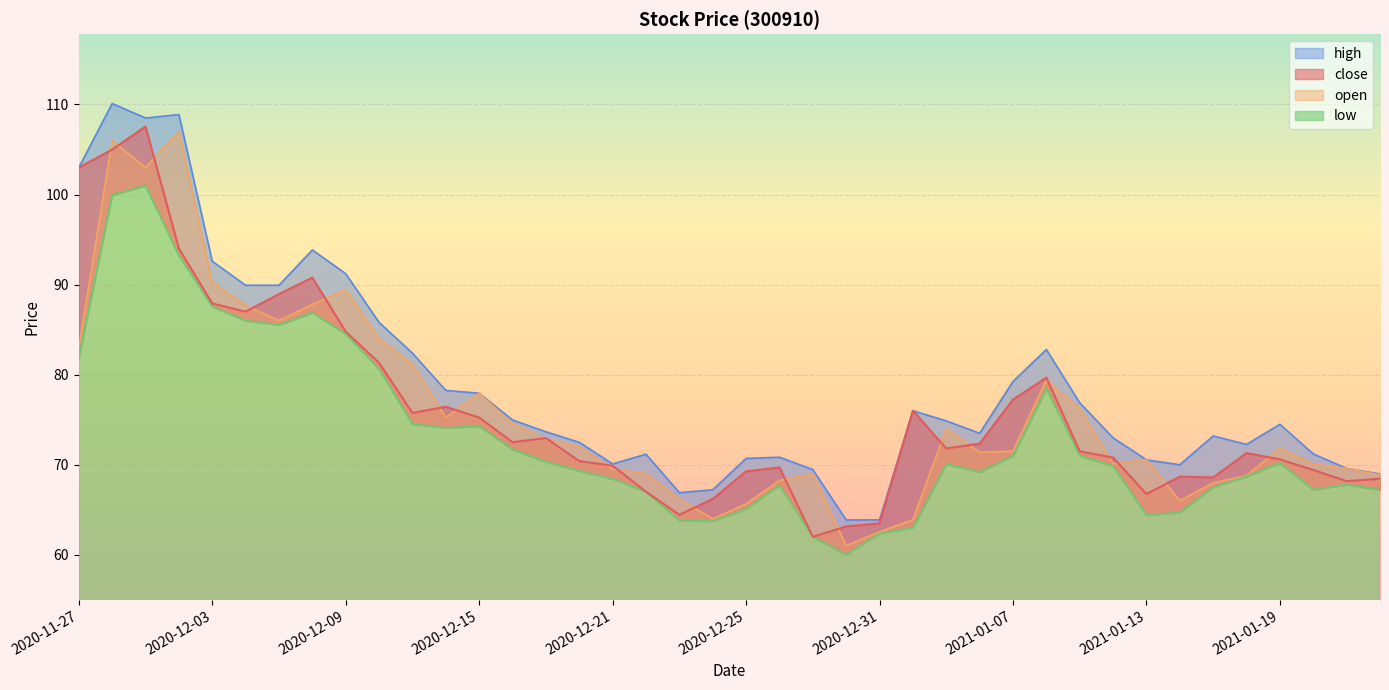

At how many categories does at least one series exceed 109?

1